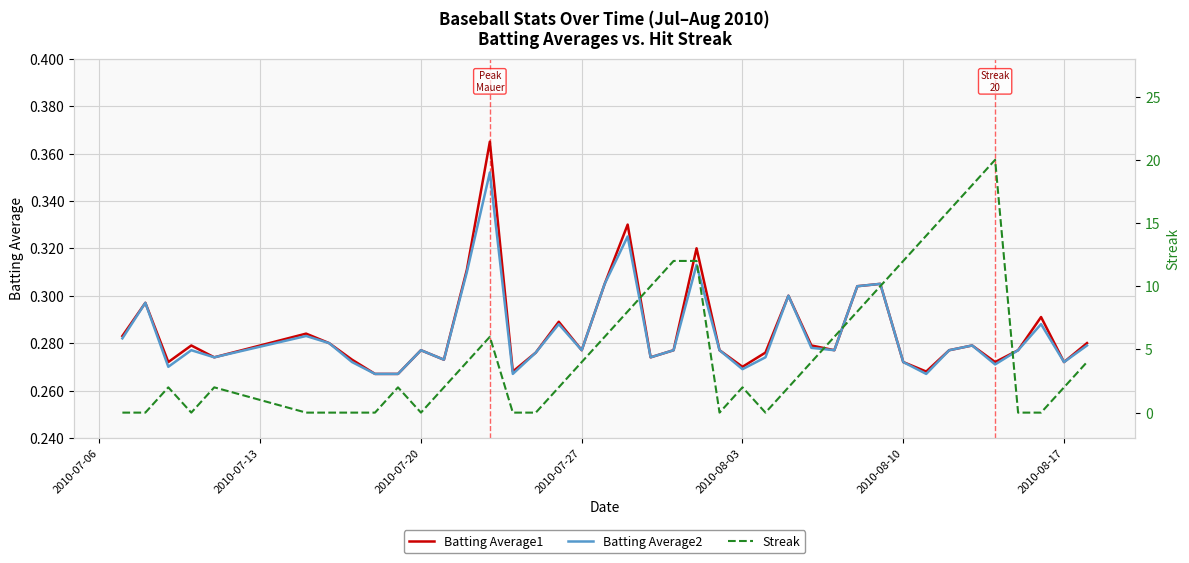

Count the number of data series in this chart.

3